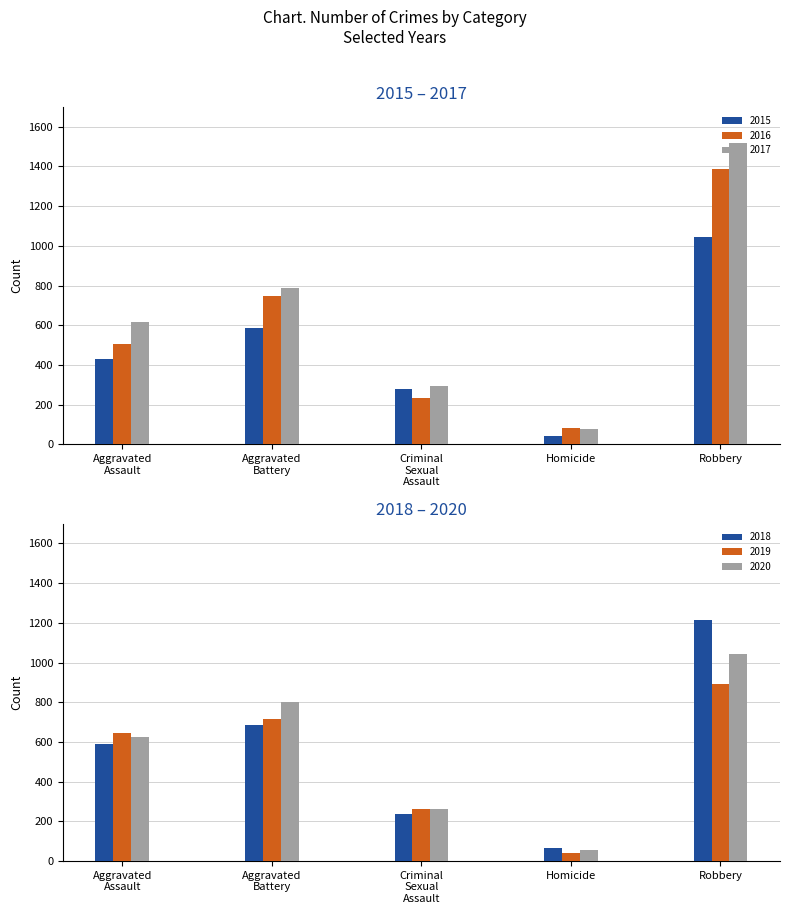

How many categories are shown in the chart?

5